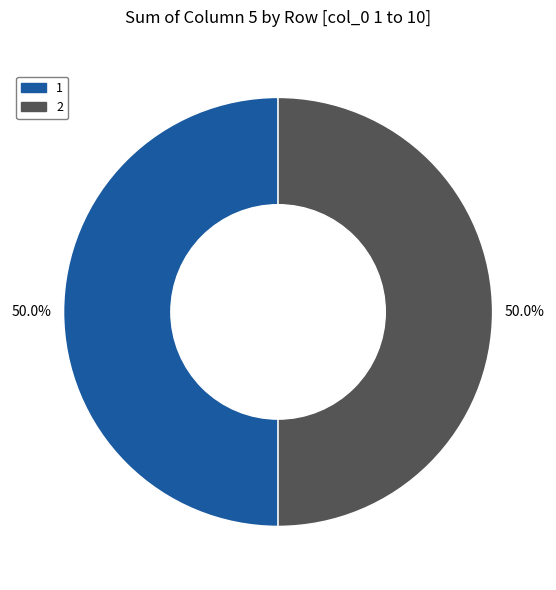

How many slices are in this pie chart?

2